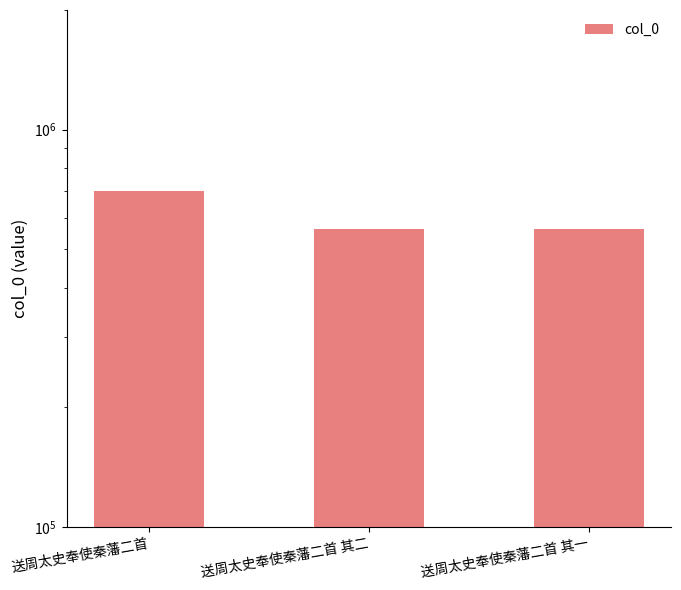

What is the sum of the values at 送周太史奉使秦藩二首 其二 and 送周太史奉使秦藩二首?

1265501